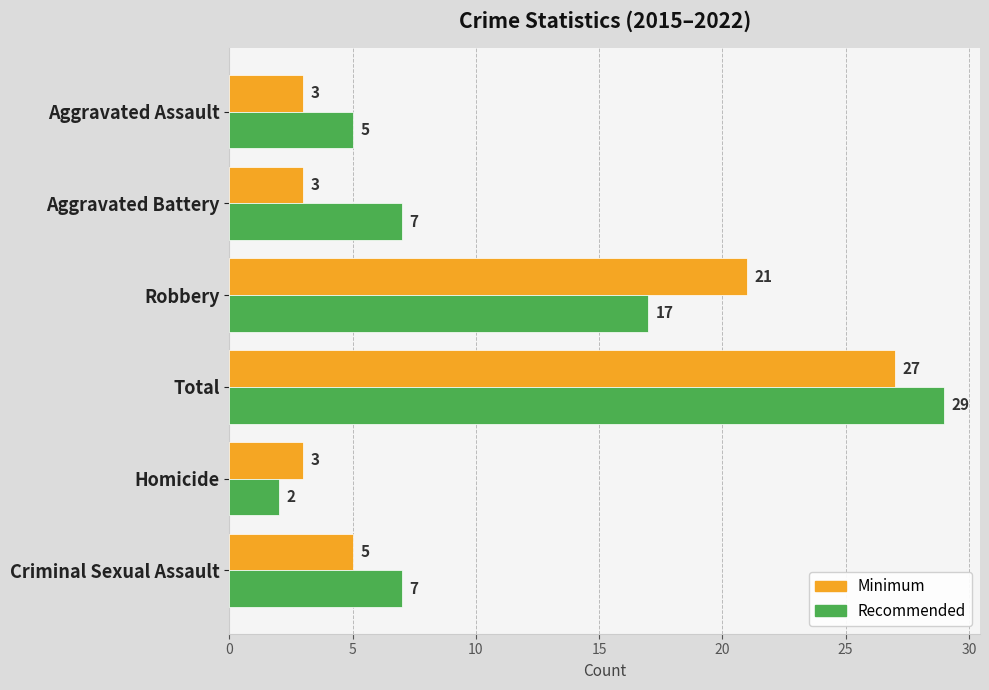

Which series has the widest spread of values?

Recommended